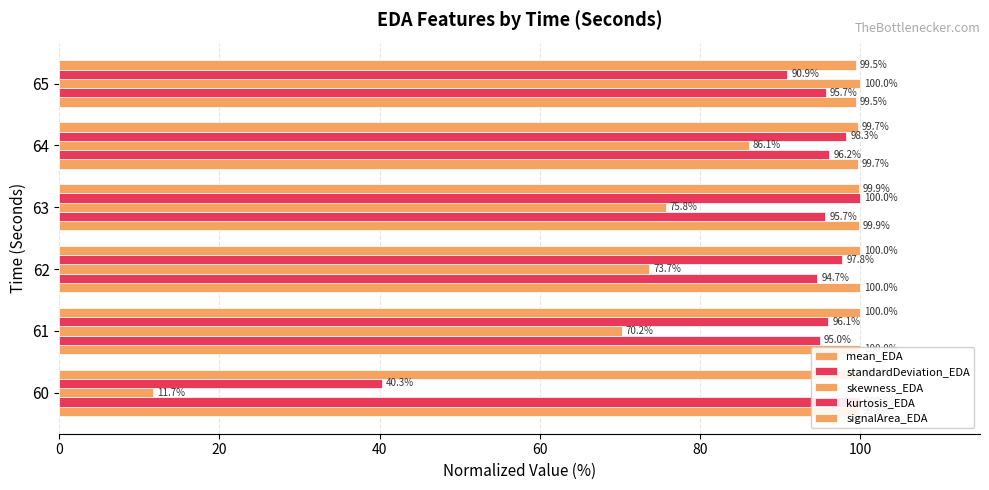

Are the bars grouped side by side (vs. stacked)?

Yes